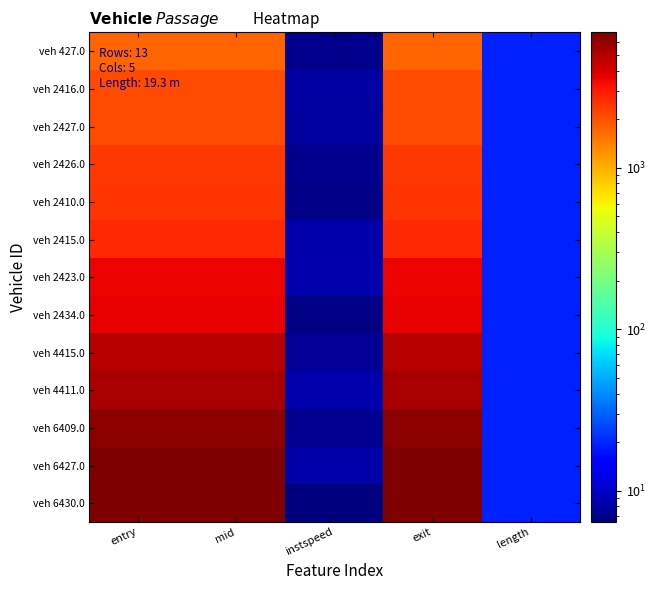

Which series has the largest range (max minus min)?

veh 6430.0